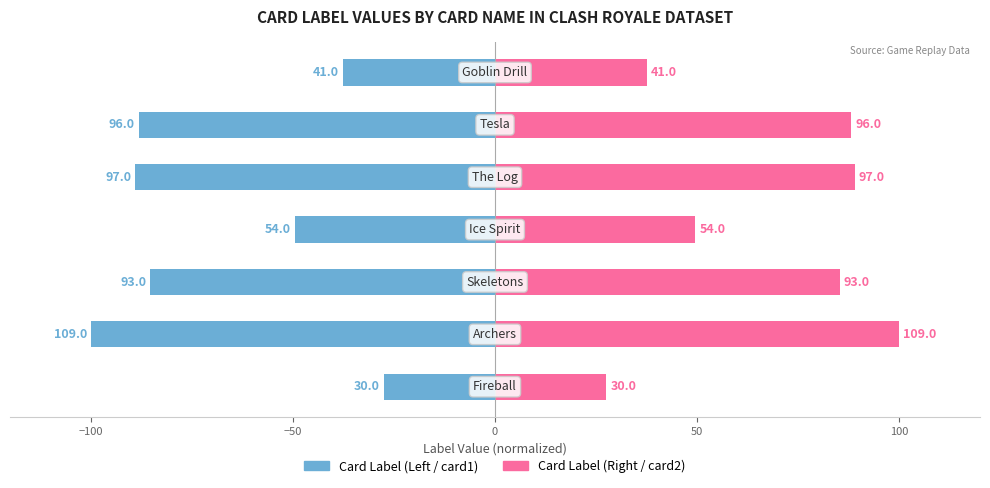

At how many categories does at least one series exceed 45?

5